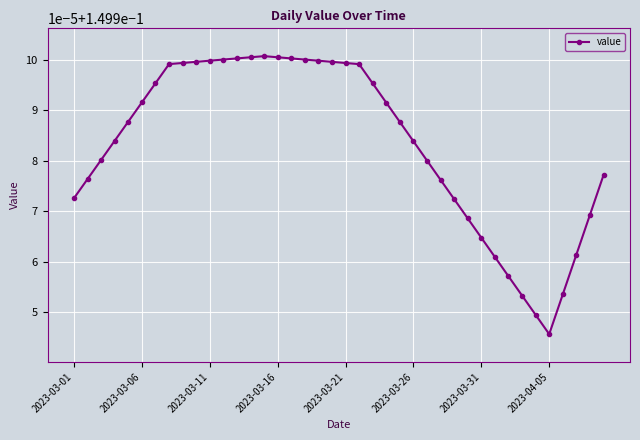

Count the values in the range 0 to 1.

40